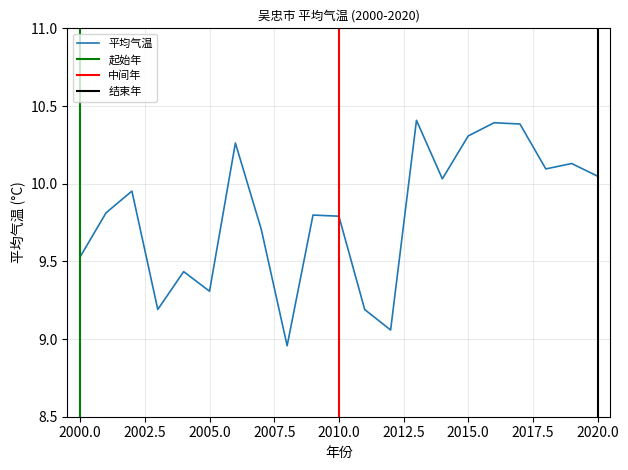

How many lines are shown in the chart?

1